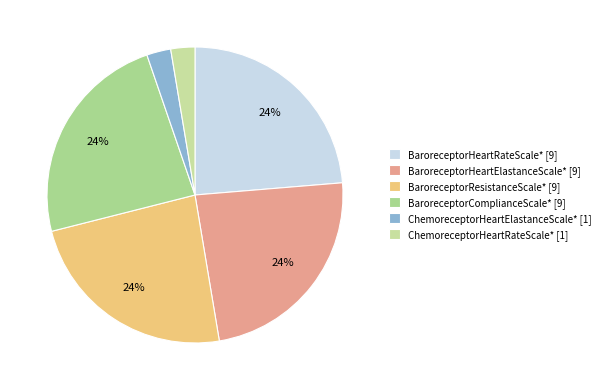

What percentage is the BaroreceptorHeartElastanceScale* slice, to the nearest percent?

24%